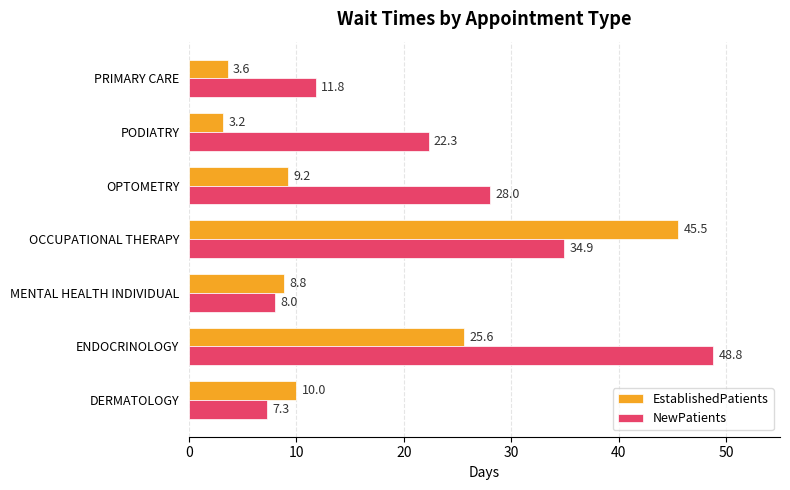

True or false: EstablishedPatients has a value of 6.2 at DERMATOLOGY.

False